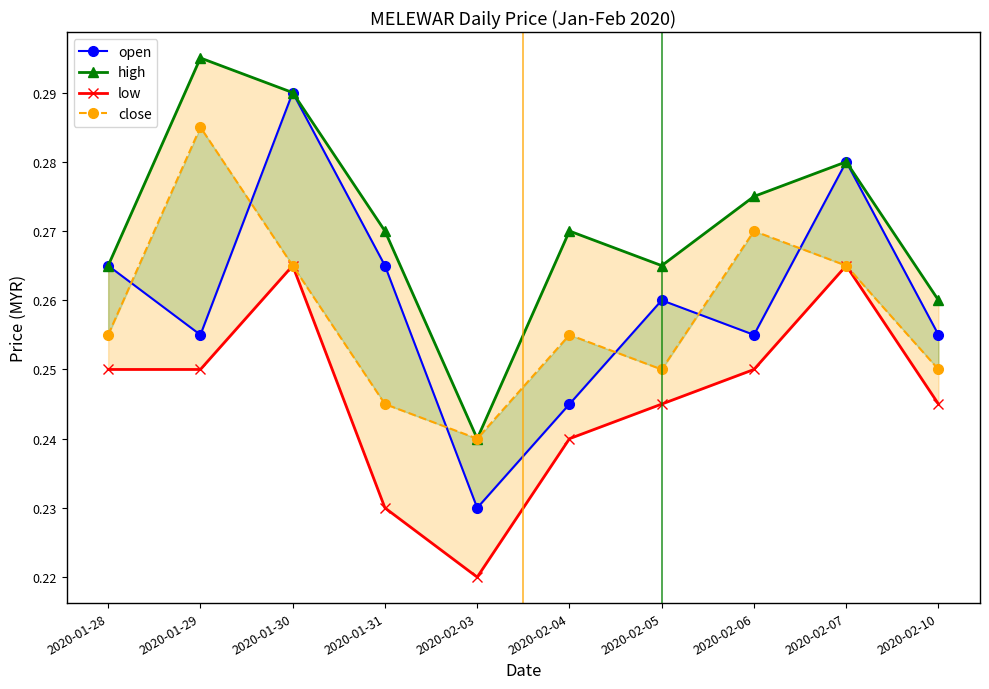

Reading right to left, list all the values displayed in this chart.

open: 0.3	0.3	0.3	0.3	0.2	0.2	0.3	0.3	0.3	0.3
high: 0.3	0.3	0.3	0.3	0.3	0.2	0.3	0.3	0.3	0.3
low: 0.2	0.3	0.2	0.2	0.2	0.2	0.2	0.3	0.2	0.2
close: 0.2	0.3	0.3	0.2	0.3	0.2	0.2	0.3	0.3	0.3